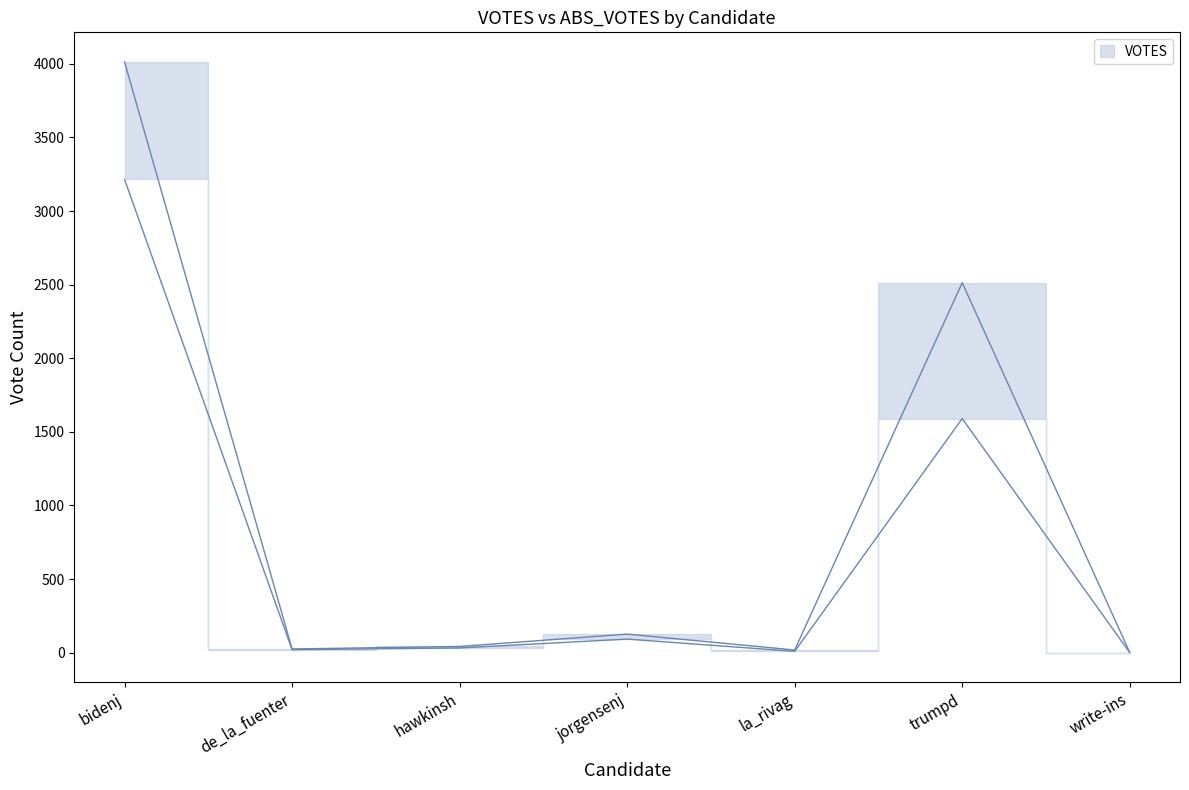

List the series in order of their overall mean, highest first.

VOTES, ABS_VOTES